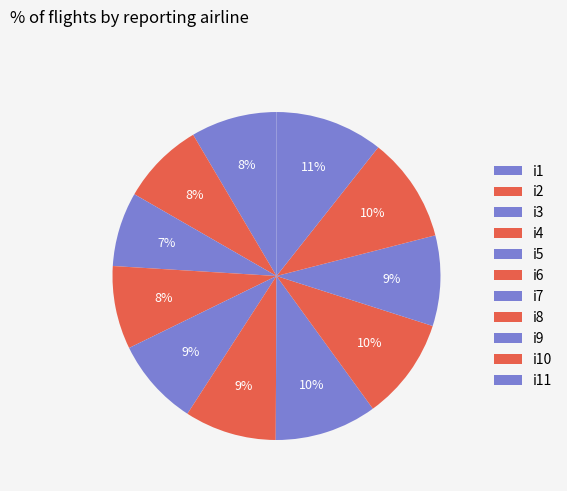

To the nearest percent, what portion does i1 represent?

8%